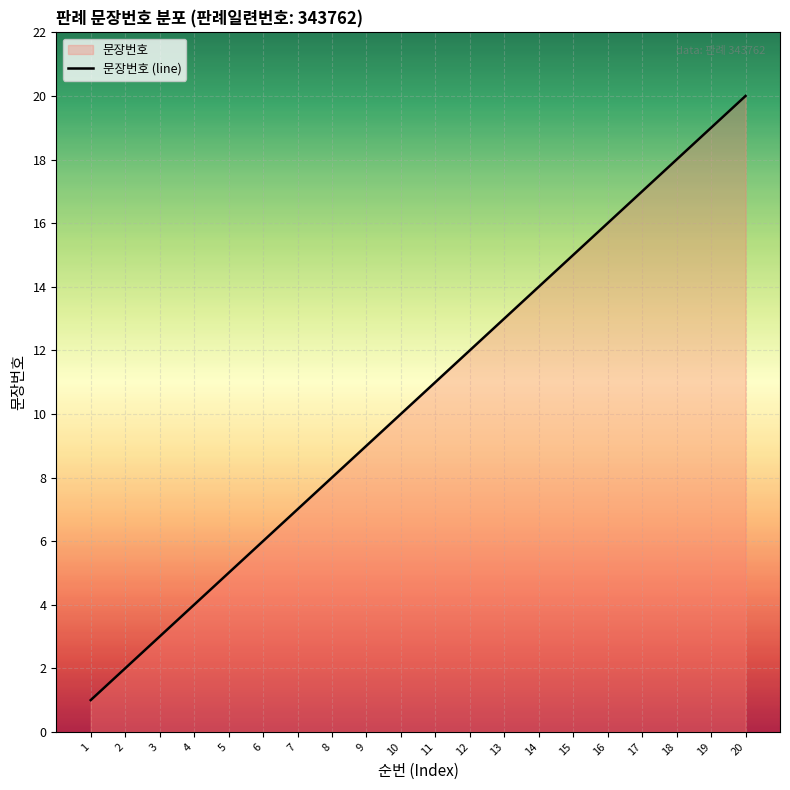

Which has a higher value, 1 or 9?

9